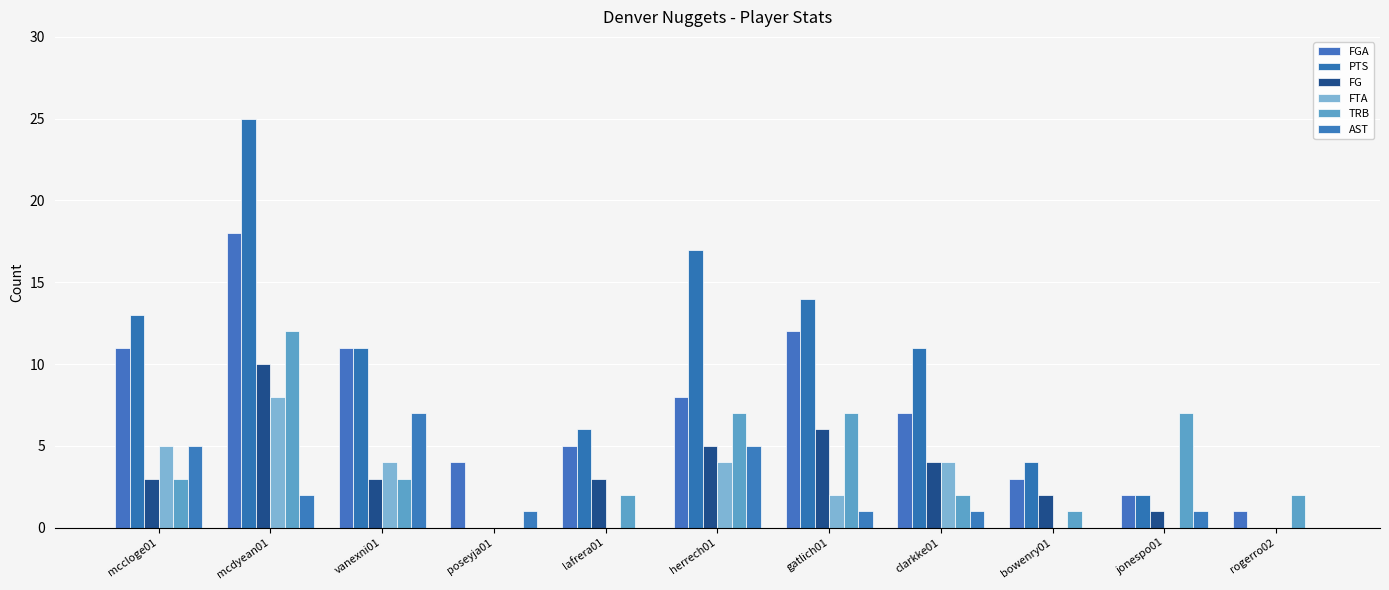

What is the sum of the TRB values at lafrera01 and vanexni01?

5